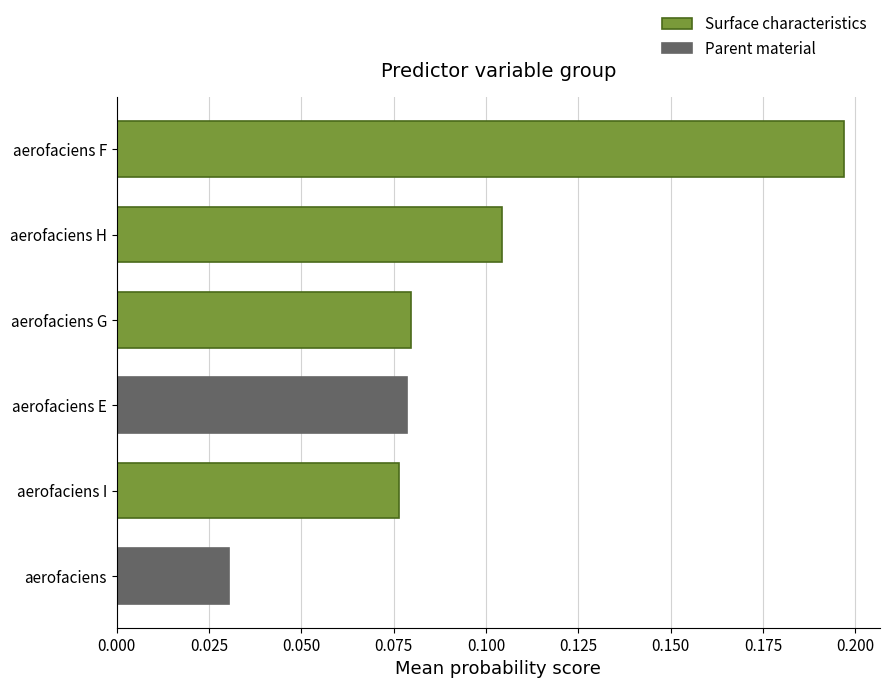

Count the values in the range 0 to 1.

6